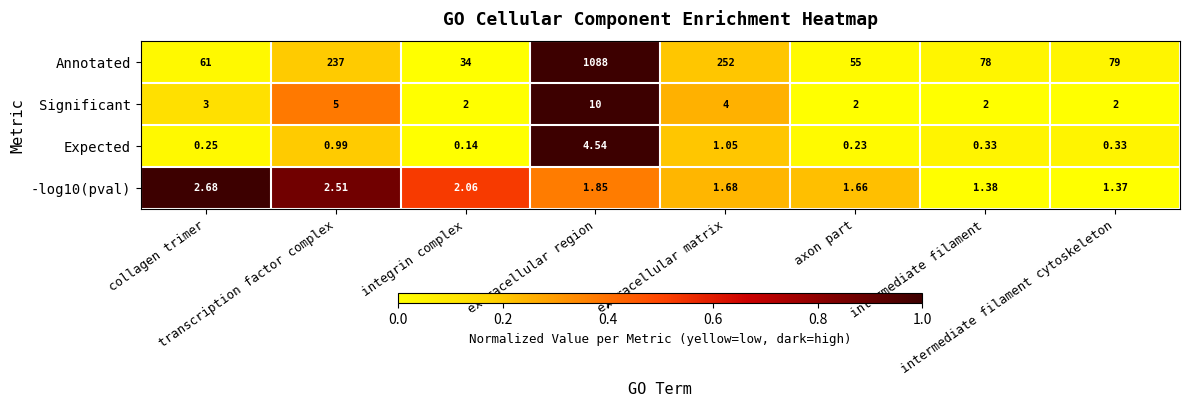

Which series has the largest total across all categories?

Annotated